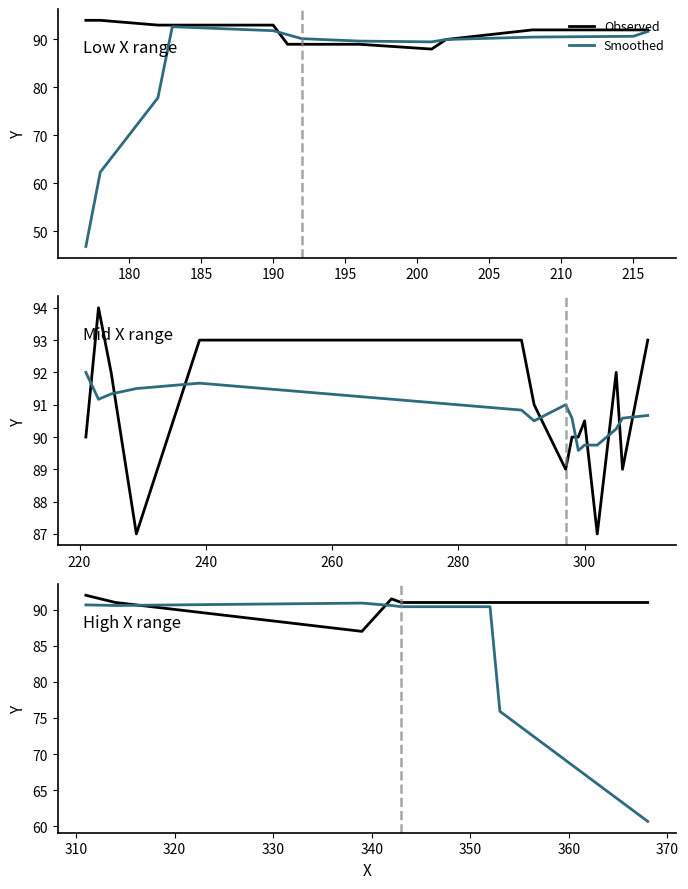

List the series in order of their overall mean, highest first.

Observed, Smoothed